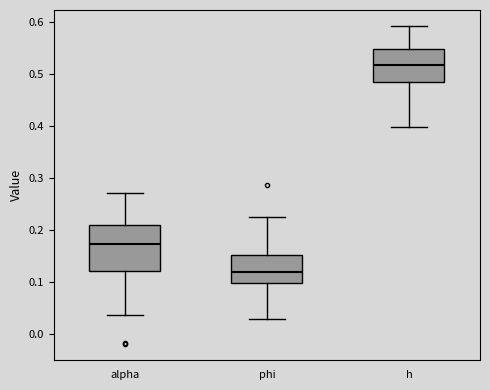

Which box's median line is the highest?

h